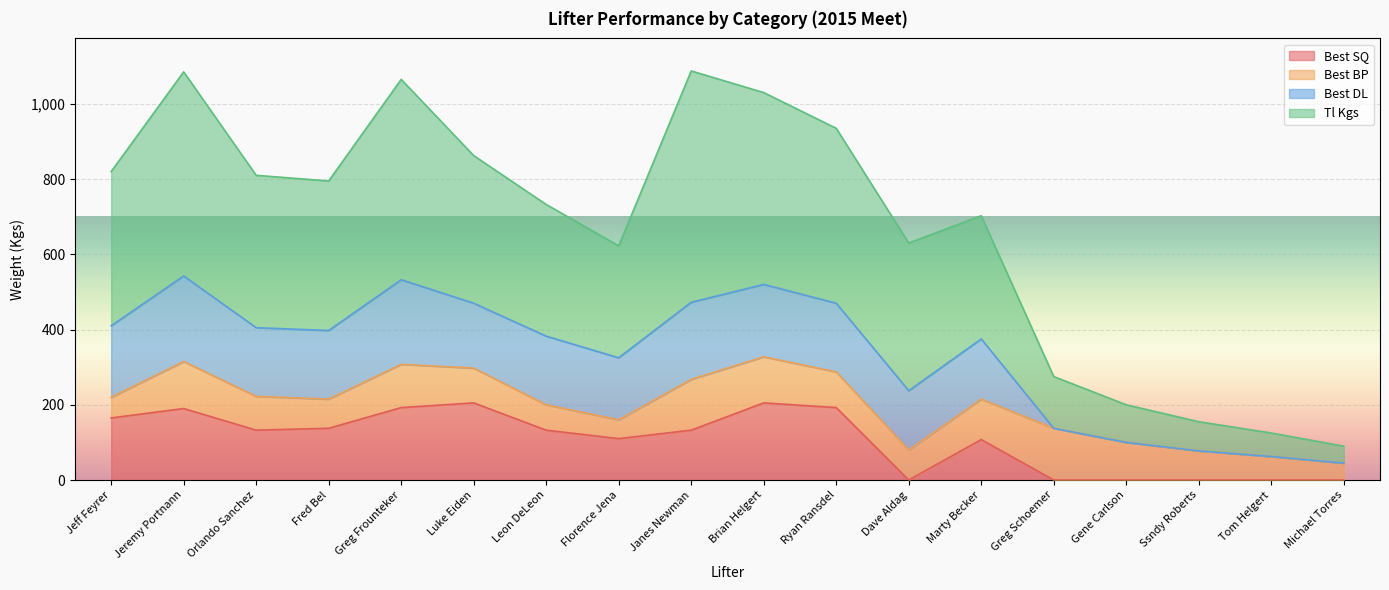

What are all the series names shown in the legend?

Best SQ, Best BP, Best DL, Tl Kgs